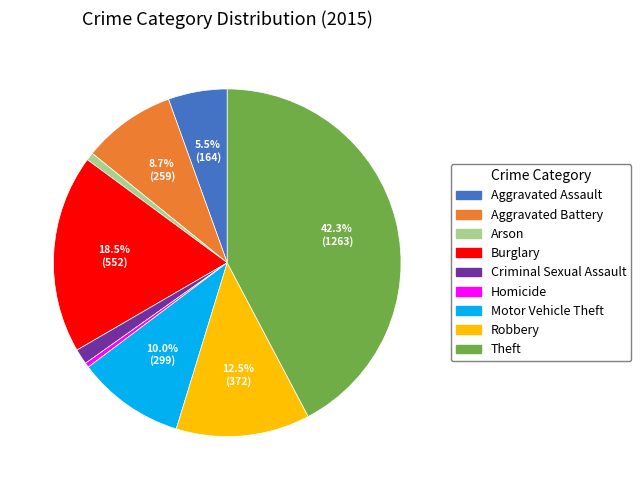

Which slice is the largest?

Theft